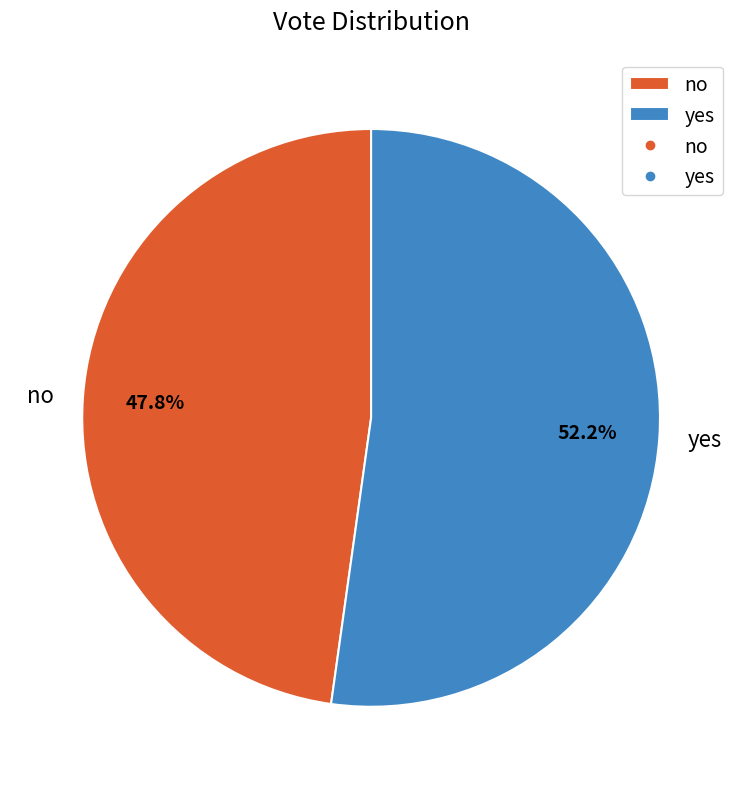

Which slice is the largest?

yes